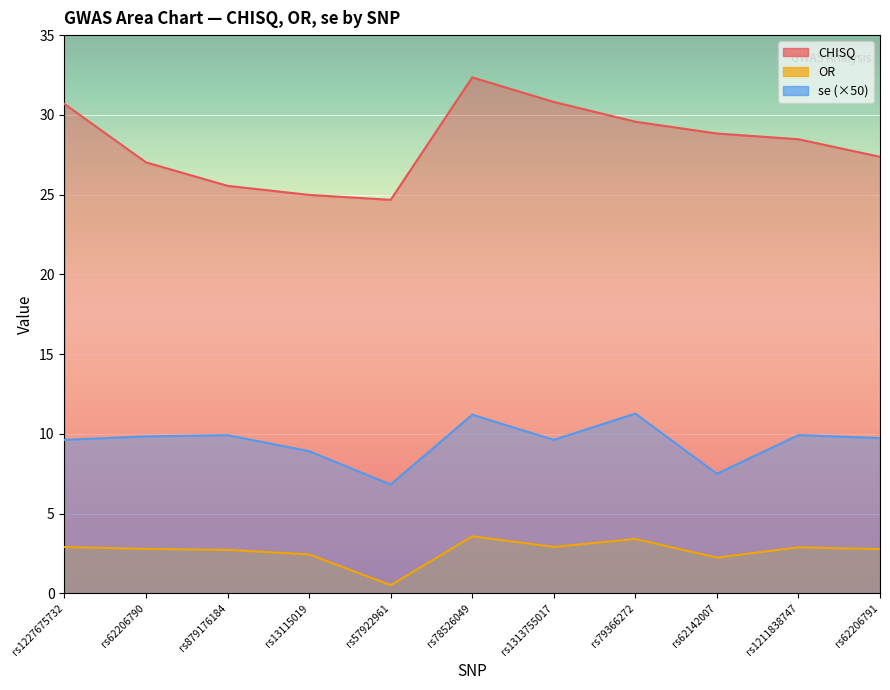

What is the difference between the OR values at rs13115019 and rs1211838747?

0.4